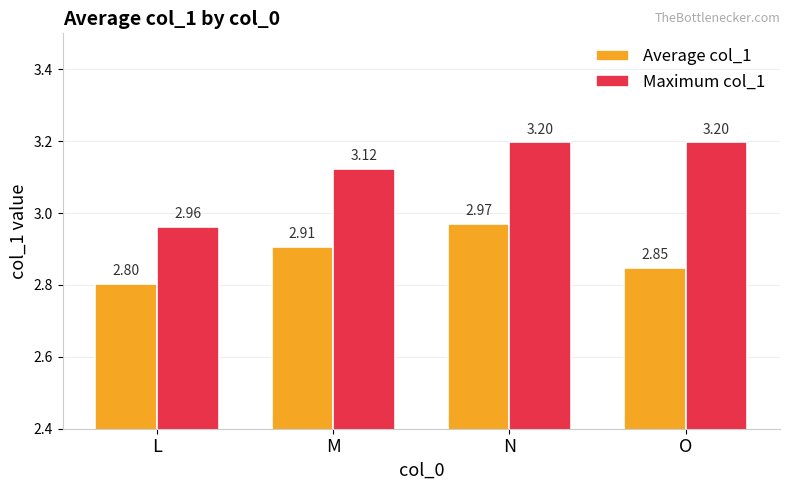

The value of Average col_1 at L is 2.8. True or false?

True